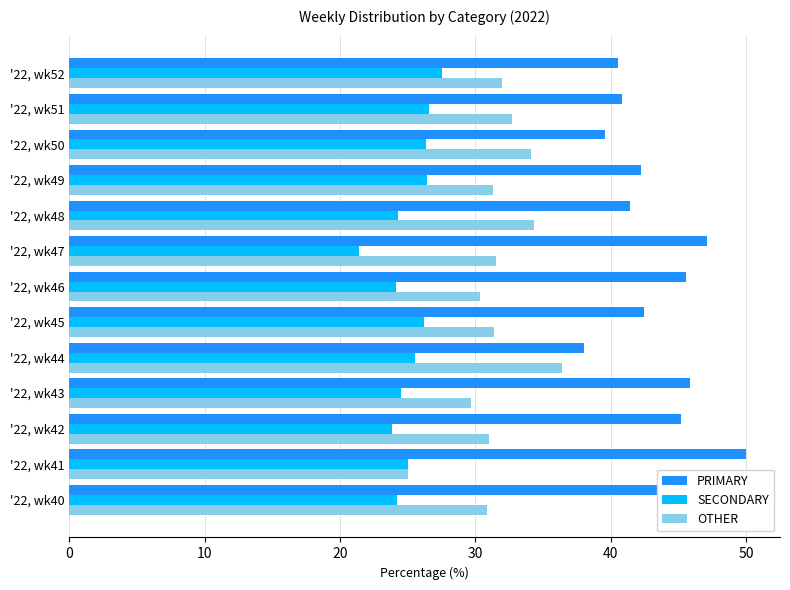

Which series has the largest total across all categories?

PRIMARY